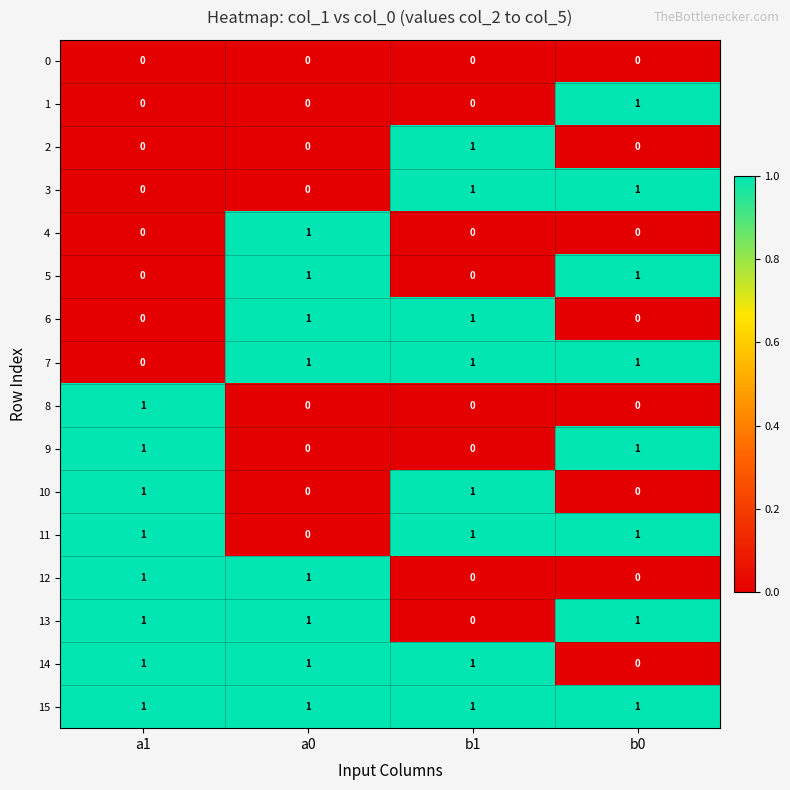

Is it true that 13 equals 1 at a0?

True